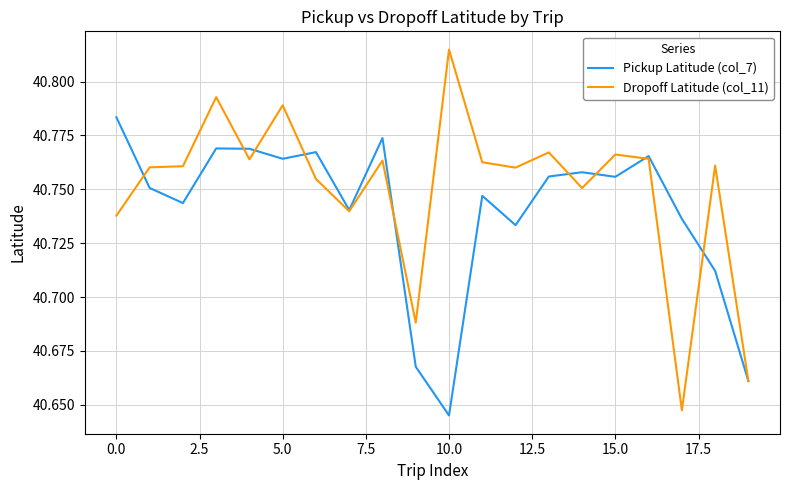

Which series has the largest total across all categories?

Dropoff Latitude (col_11)